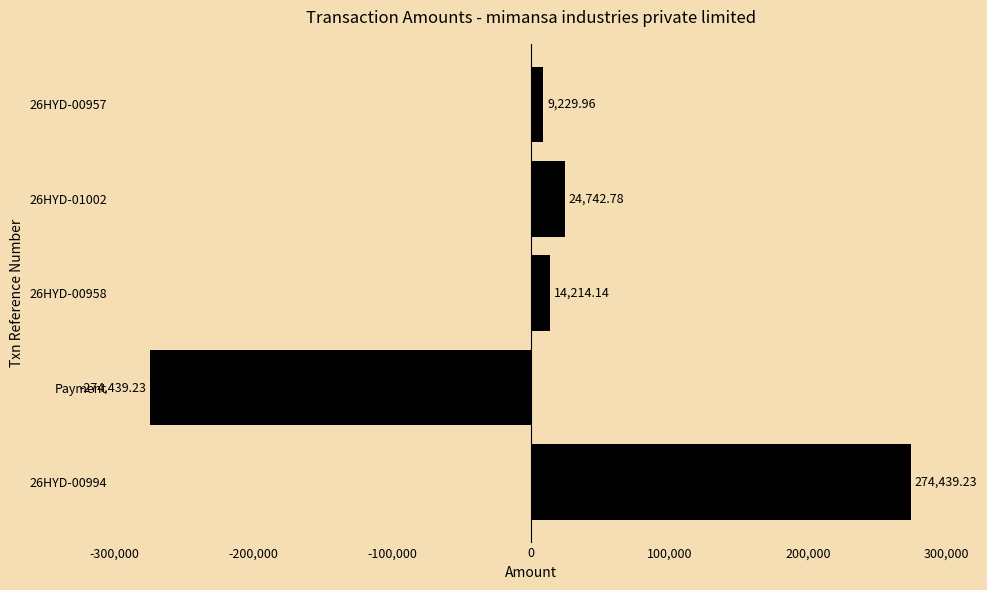

List the labels in order of value, smallest first.

Payment, 26HYD-00957, 26HYD-00958, 26HYD-01002, 26HYD-00994